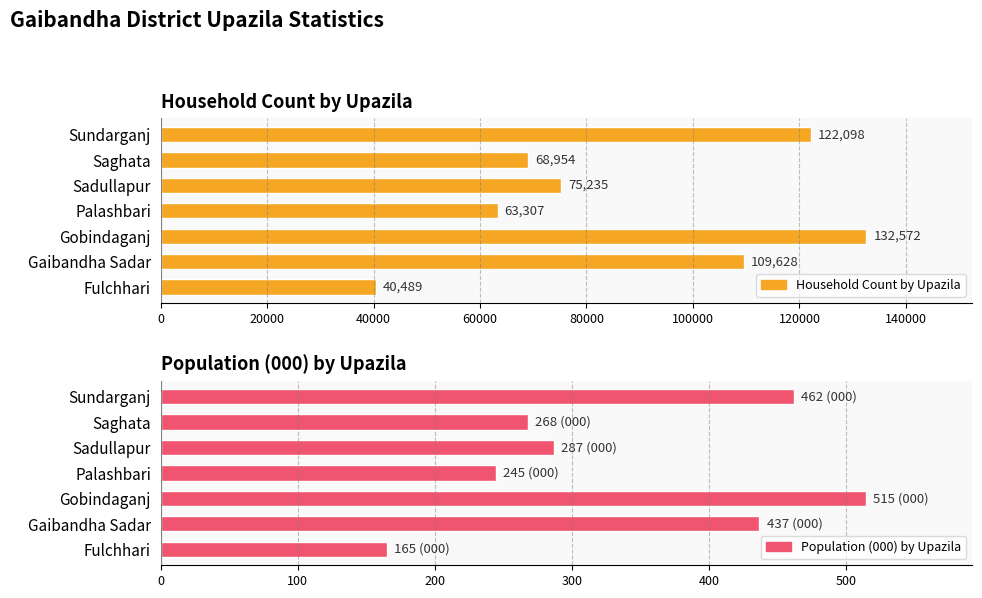

What is the greatest value displayed?

132572